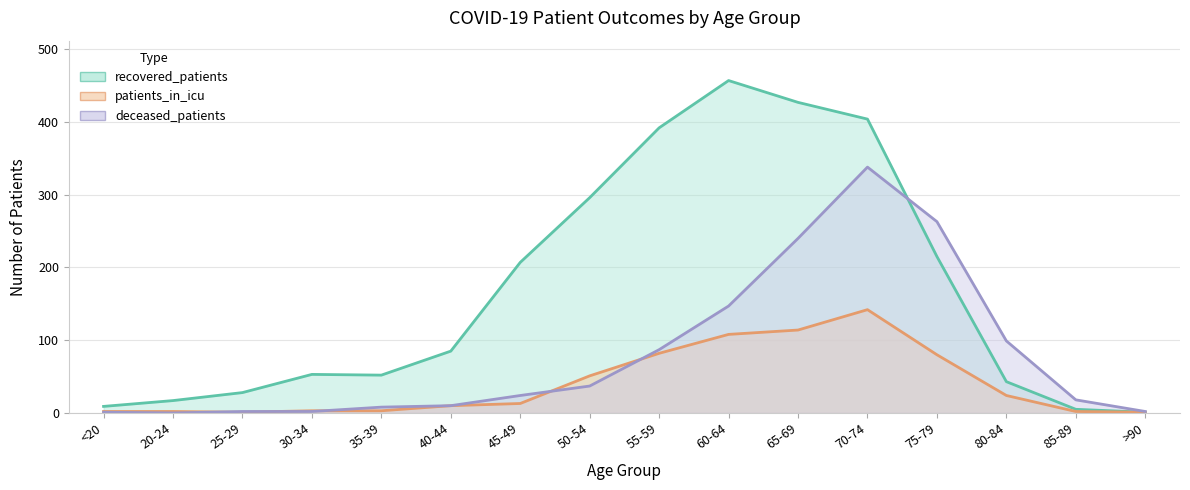

What is the total value across all series at <20?

12